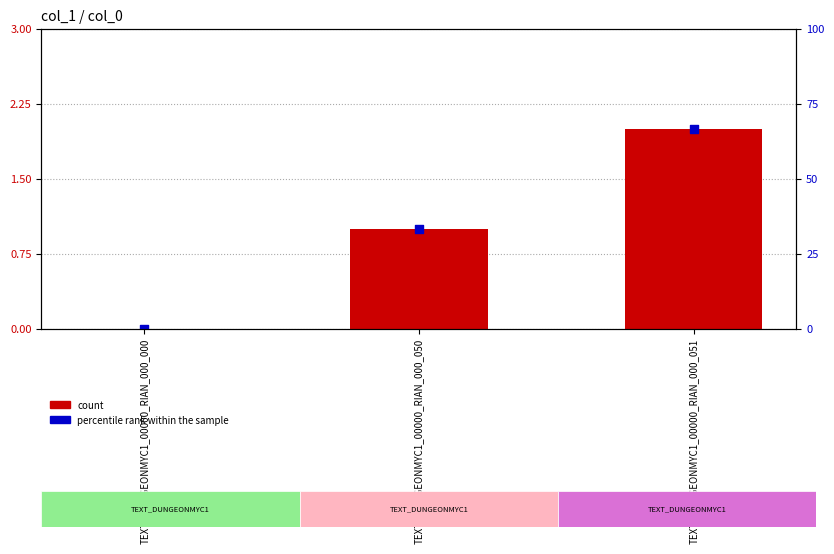

Which series reaches the maximum Y coordinate?

percentile rank within the sample